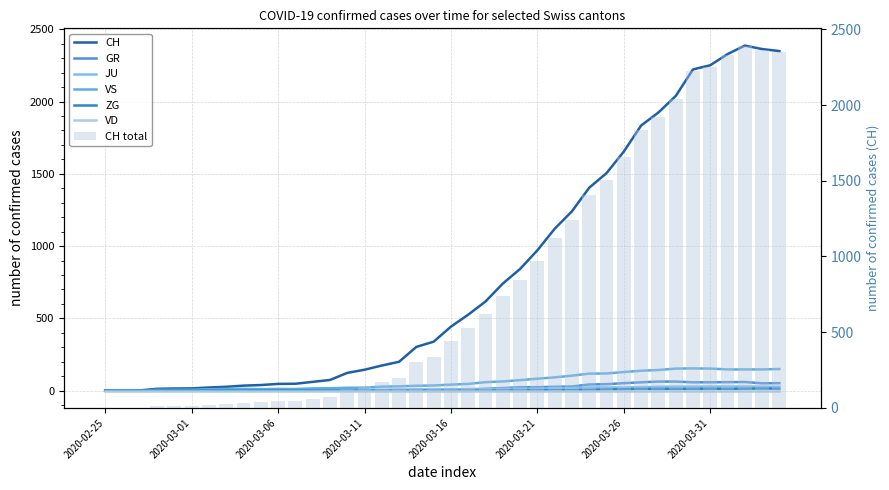

Between 2020-02-25 and 2020-03-16, which is larger?

2020-03-16